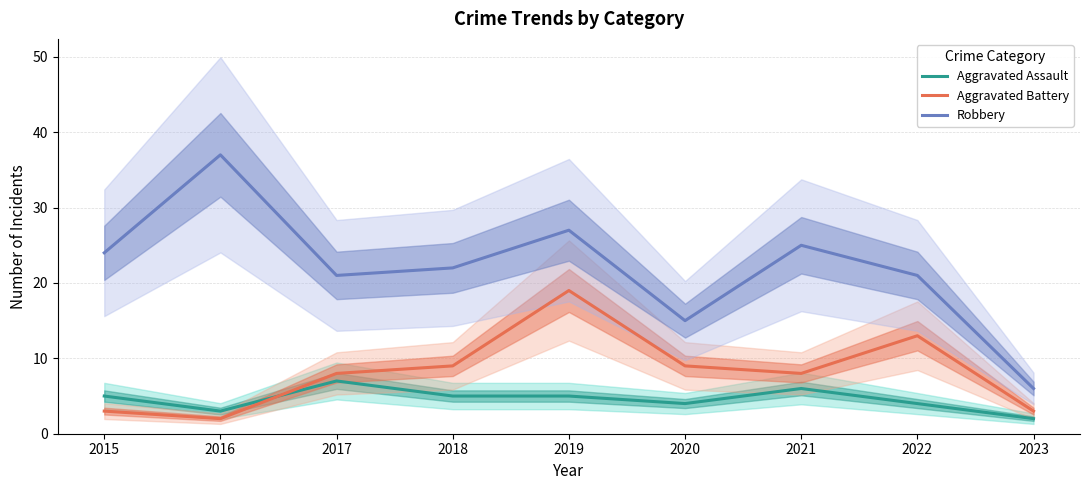

Reading left to right, extract all data points from this chart.

Aggravated Assault: 2015=5	2016=3	2017=7	2018=5	2019=5	2020=4	2021=6	2022=4	2023=2
Aggravated Battery: 2015=3	2016=2	2017=8	2018=9	2019=19	2020=9	2021=8	2022=13	2023=3
Robbery: 2015=24	2016=37	2017=21	2018=22	2019=27	2020=15	2021=25	2022=21	2023=6